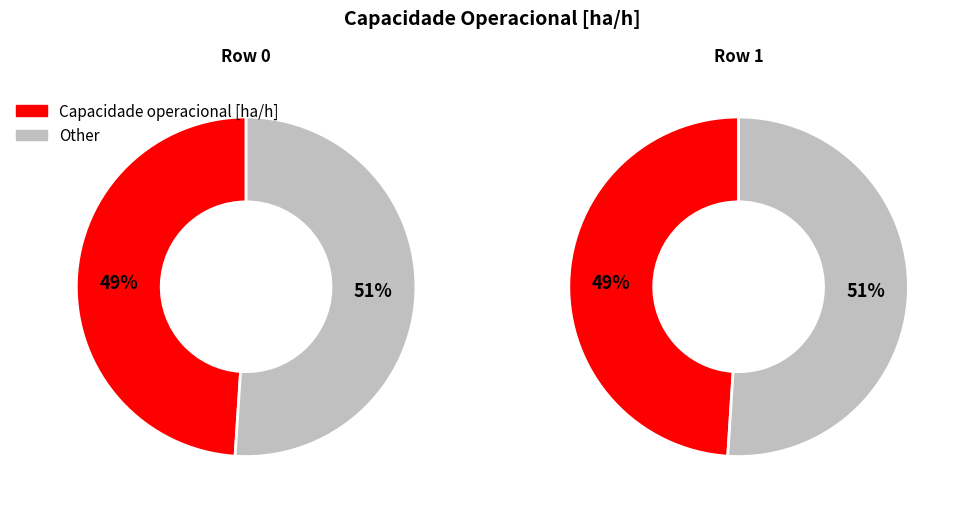

True or false: Row 0 accounts for 42% of the total.

False